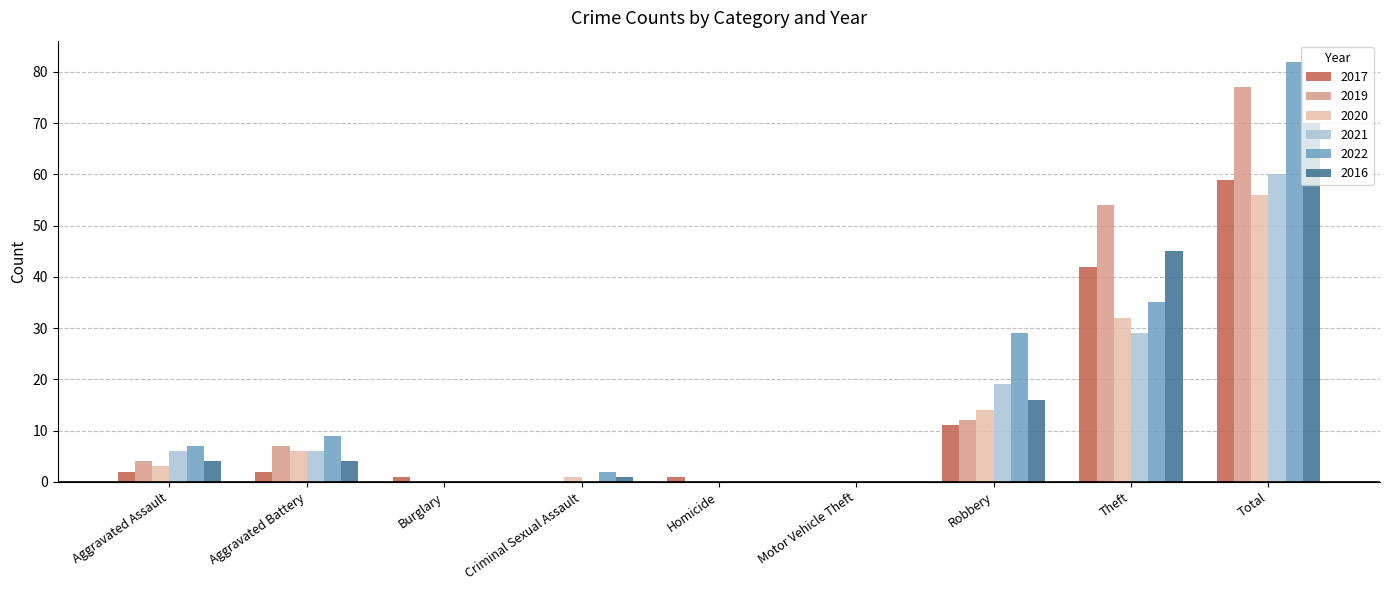

What are all the series names shown in the legend?

2017, 2019, 2020, 2021, 2022, 2016